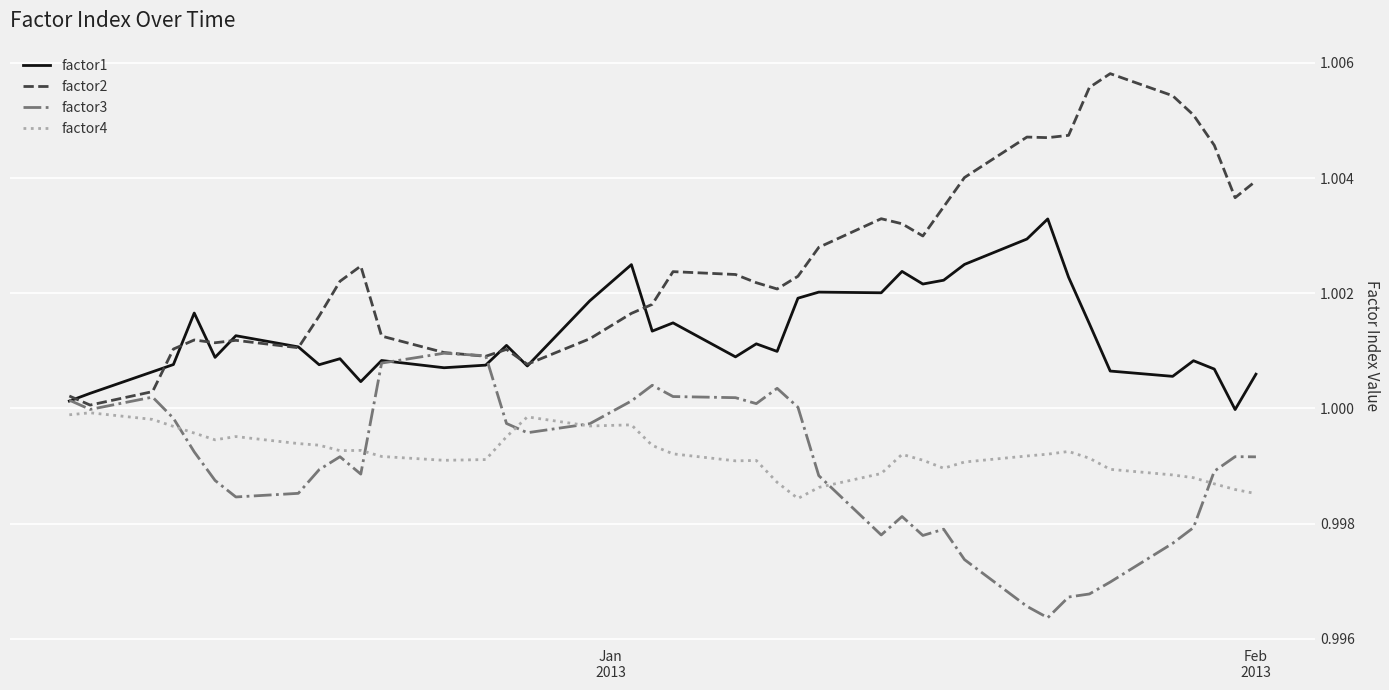

Which series has the widest spread of values?

factor2